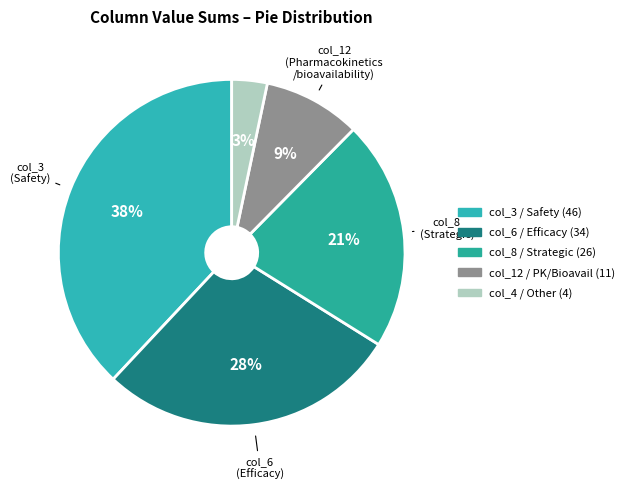

Count the number of slices in the pie.

5